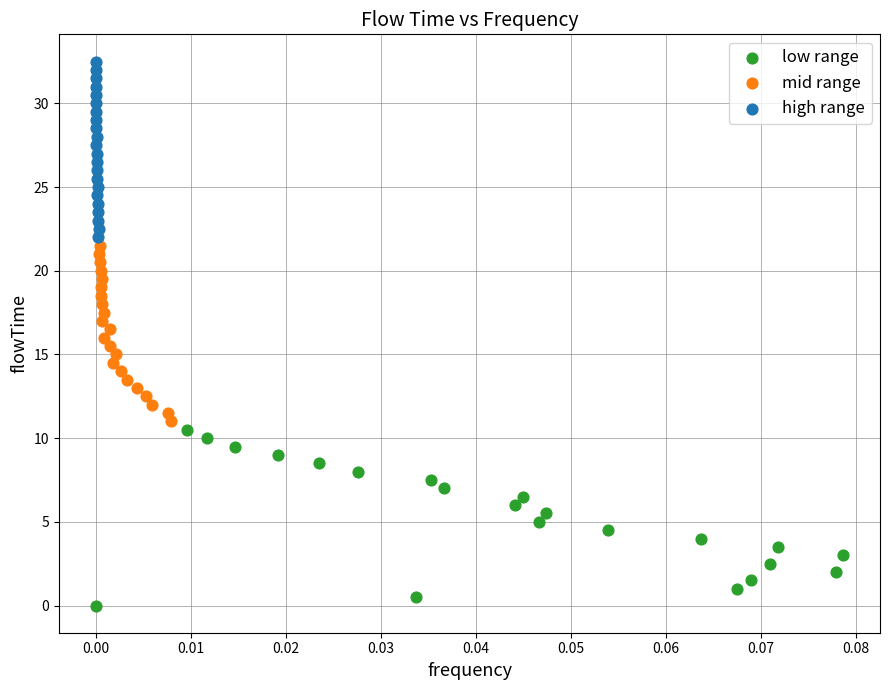

Which series reaches the minimum Y coordinate?

low range